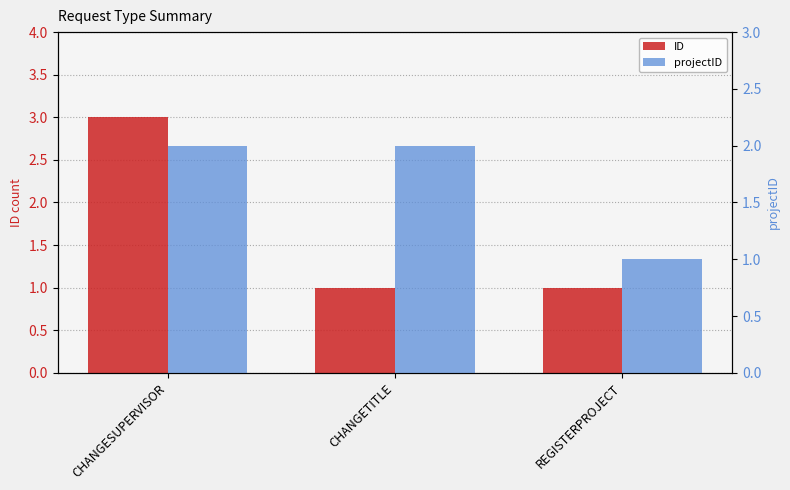

Which series has the largest total across all categories?

ID